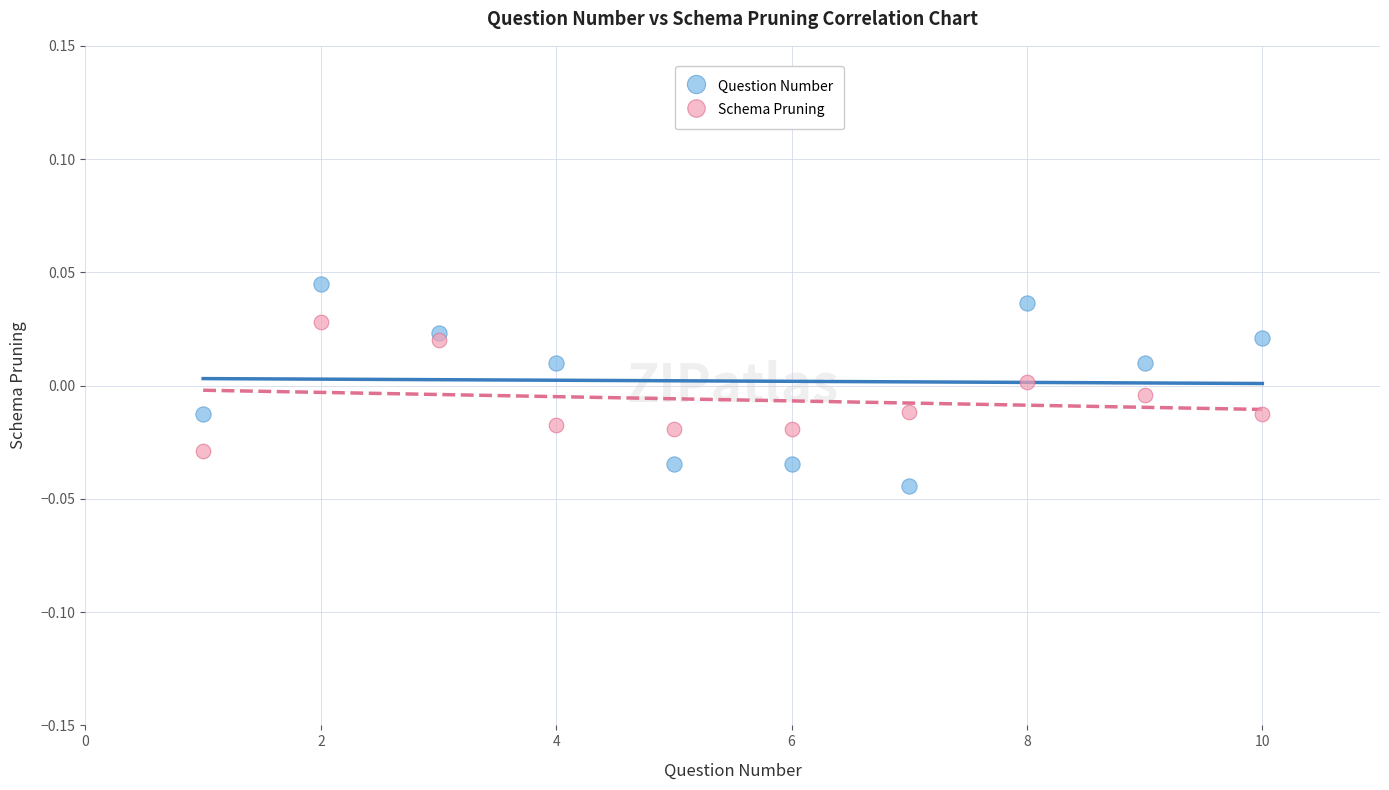

Which series contains the highest Y value?

Question Number